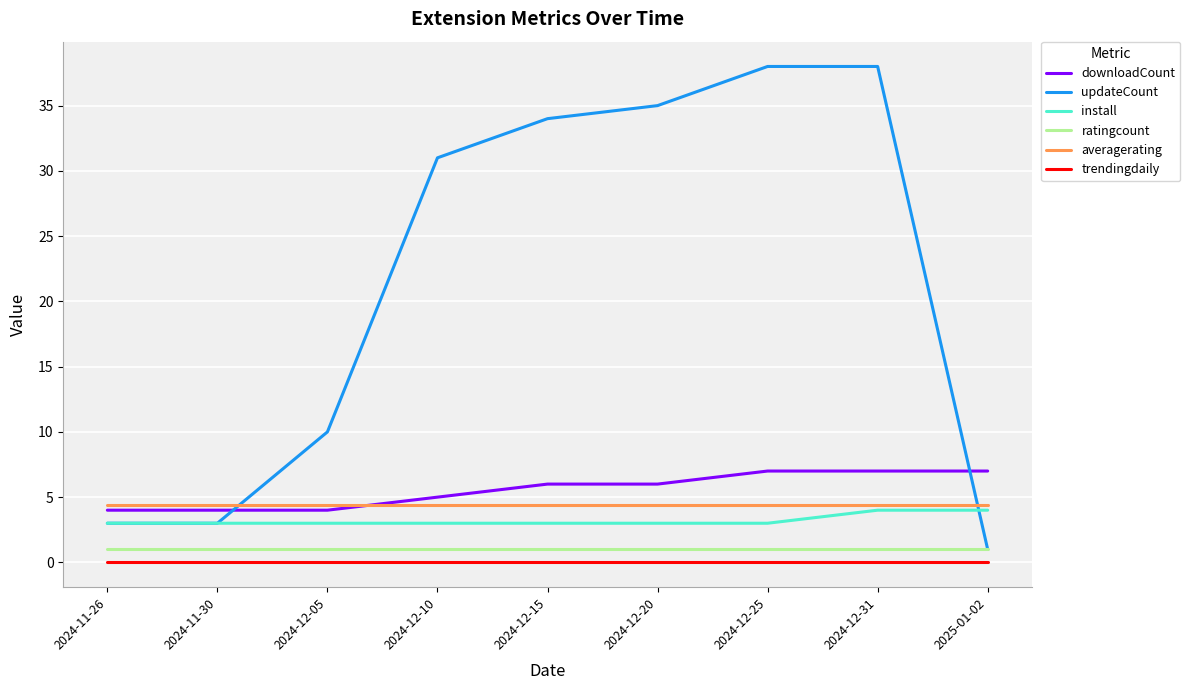

Reading left to right, extract all data points from this chart.

downloadCount: 4.0	4.0	4.0	5.0	6.0	6.0	7.0	7.0	7.0
updateCount: 3.0	3.0	10.0	31.0	34.0	35.0	38.0	38.0	1.0
install: 3.0	3.0	3.0	3.0	3.0	3.0	3.0	4.0	4.0
ratingcount: 1.0	1.0	1.0	1.0	1.0	1.0	1.0	1.0	1.0
averagerating: 4.4	4.4	4.4	4.4	4.4	4.4	4.4	4.4	4.4
trendingdaily: 0.0	0.0	0.0	0.0	0.0	0.0	0.0	0.0	0.0